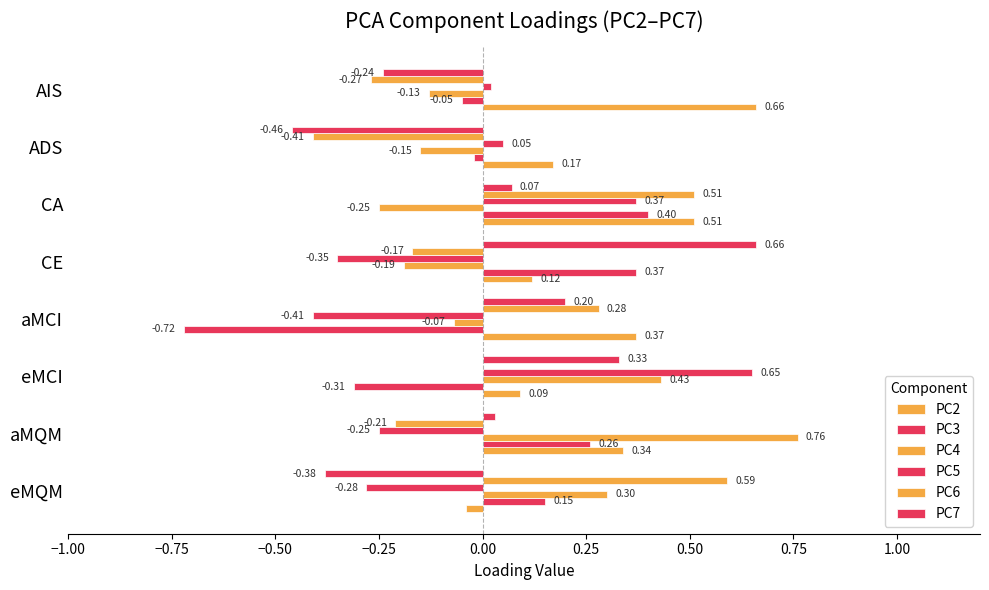

How many series are shown in this chart?

6